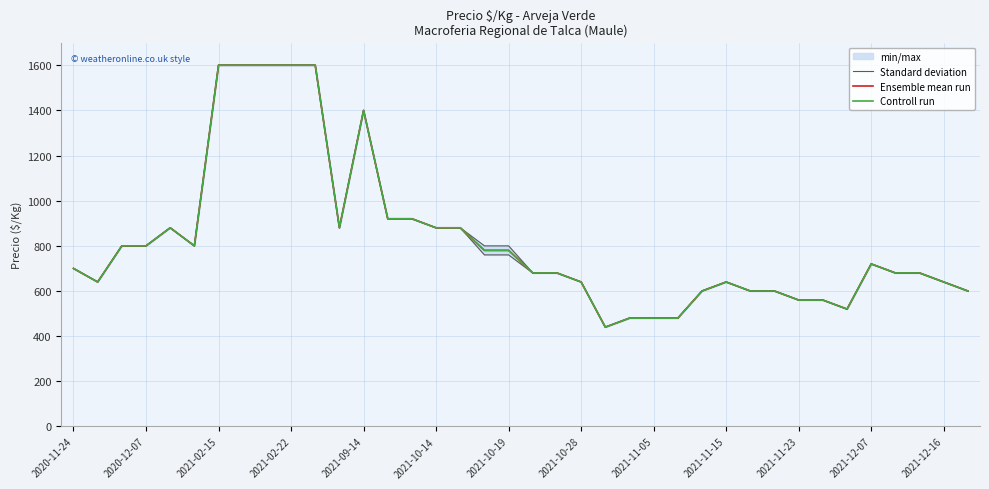

Is the value of Controll run at 31 greater than the value of Ensemble mean run at 23?

Yes